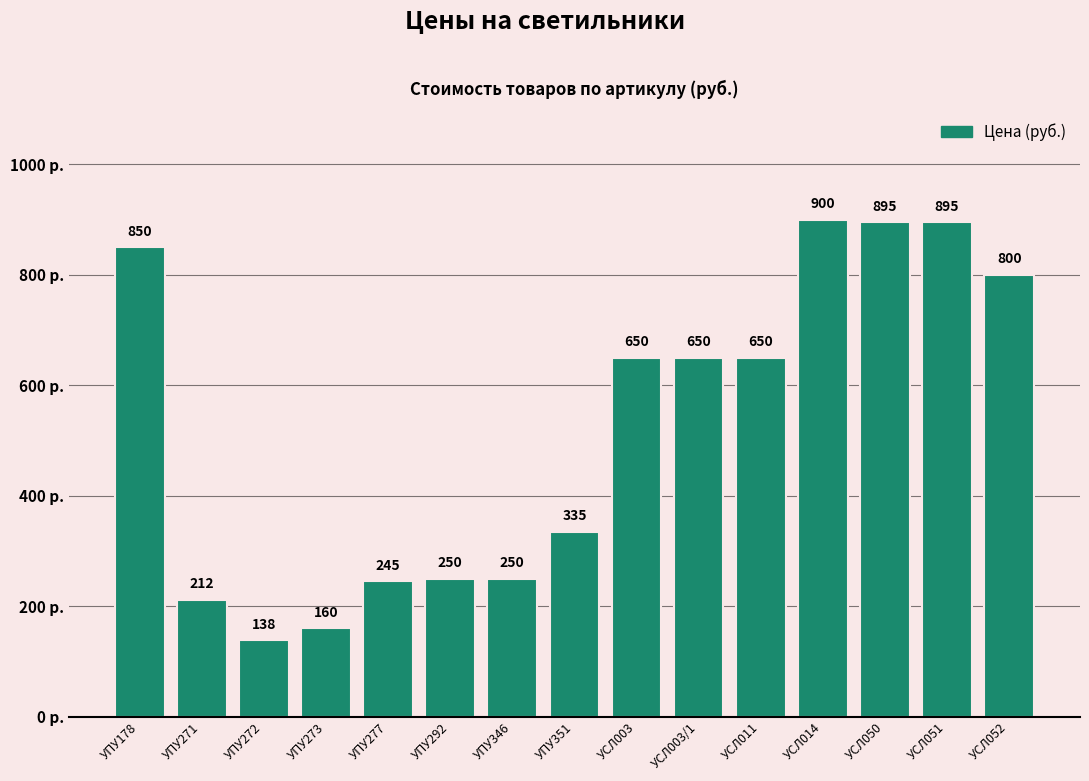

Count the number of data series in this chart.

1